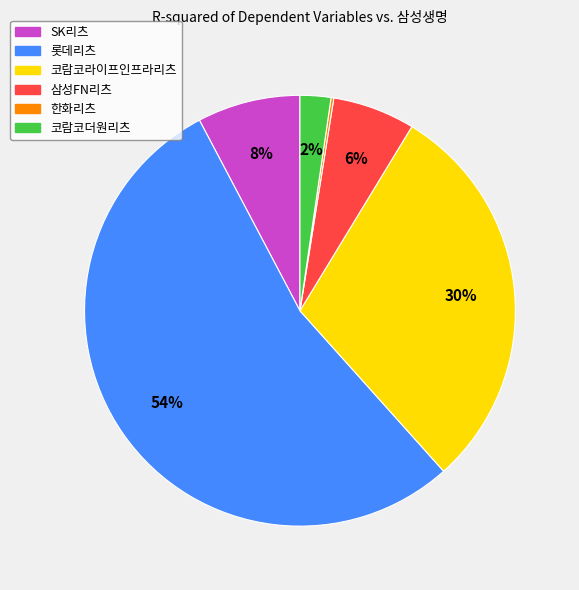

To the nearest percent, what is the average slice percentage?

17%